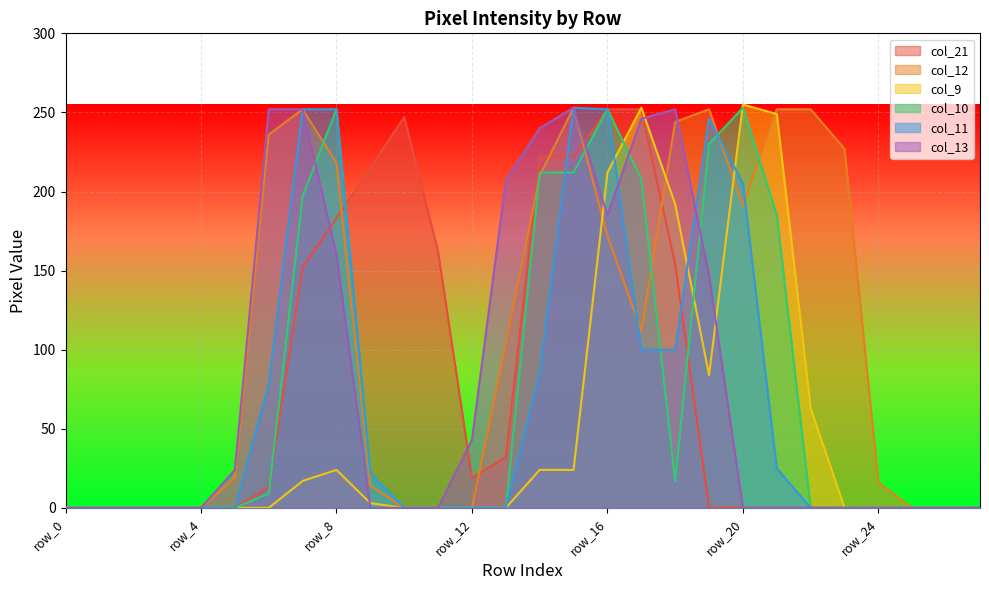

Does the chart display data point markers on the line(s)?

No